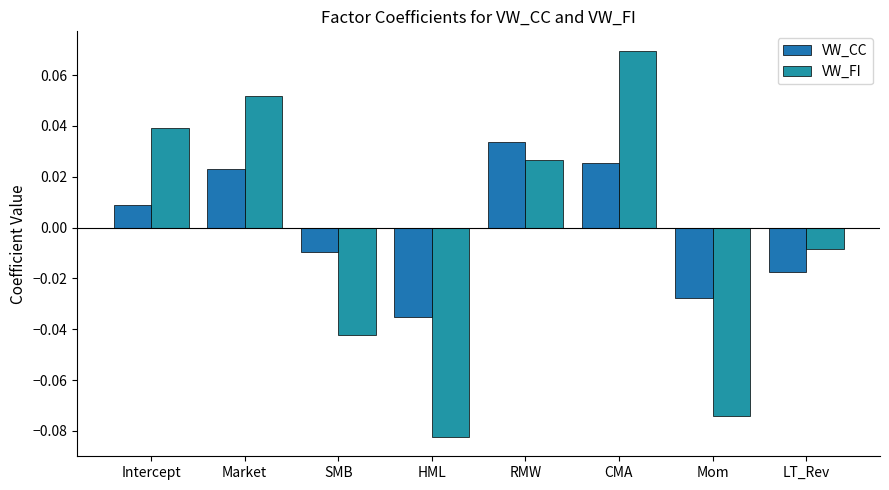

Rank the series by their maximum value, from highest to lowest.

VW_FI, VW_CC